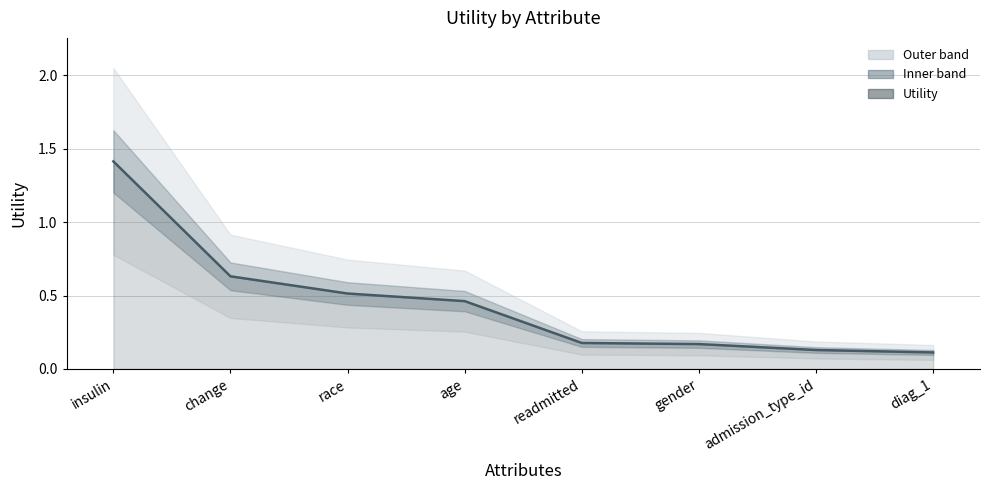

Reading left to right, extract all data points from this chart.

1.4	0.6	0.5	0.5	0.2	0.2	0.1	0.1